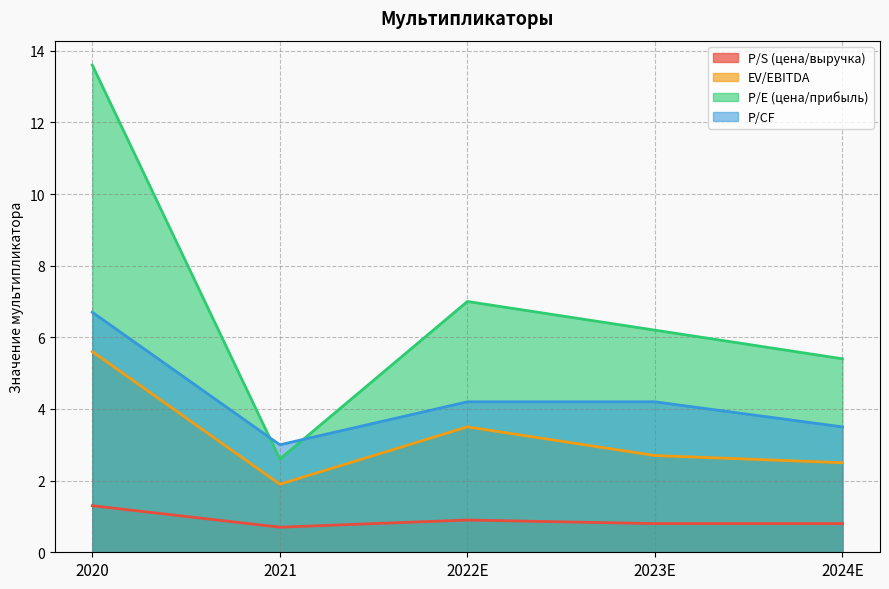

At 2024E, list the series in order from smallest to largest.

P/S (цена/выручка), EV/EBITDA, P/CF, P/E (цена/прибыль)